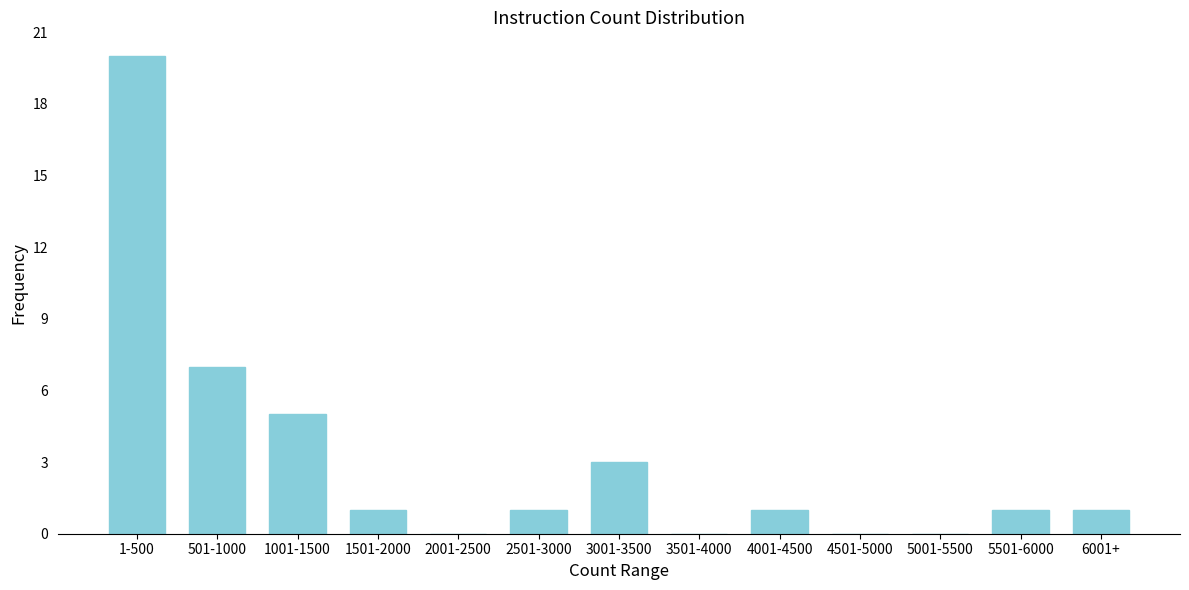

Reading right to left, what are all the values shown in this chart?

6001+=1	5501-6000=1	5001-5500=0	4501-5000=0	4001-4500=1	3501-4000=0	3001-3500=3	2501-3000=1	2001-2500=0	1501-2000=1	1001-1500=5	501-1000=7	1-500=20